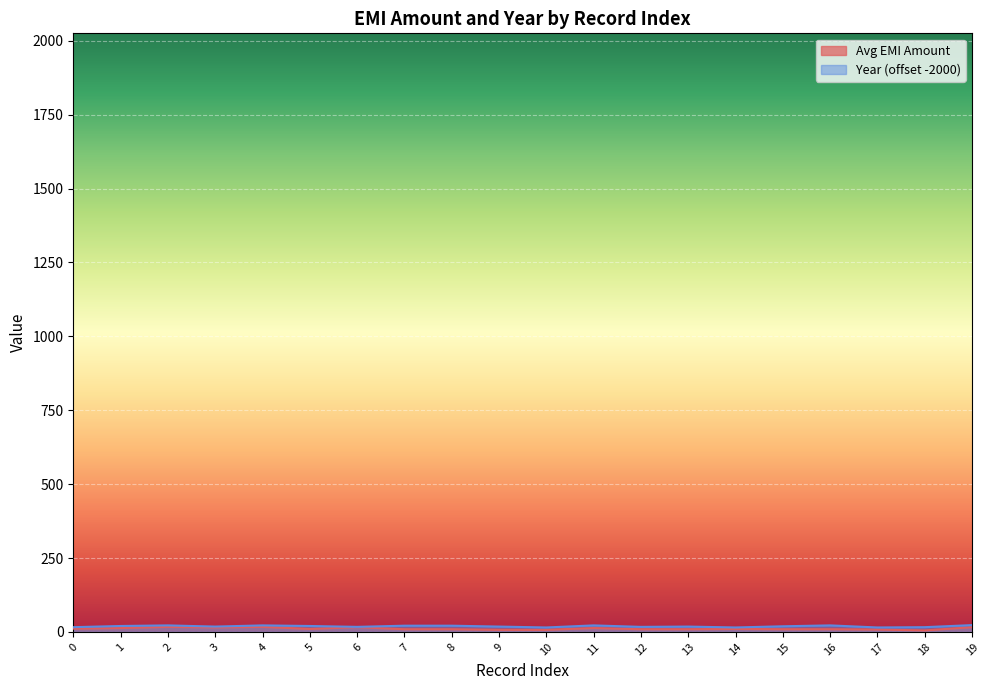

Reading left to right, extract all data points from this chart.

Avg EMI Amount: 11	13	17	15	17	10	16	9	9	7	7	13	9	9	10	9	9	8	5	16
Year: 16	20	22	18	22	20	17	21	21	18	15	22	17	18	15	19	22	15	16	23